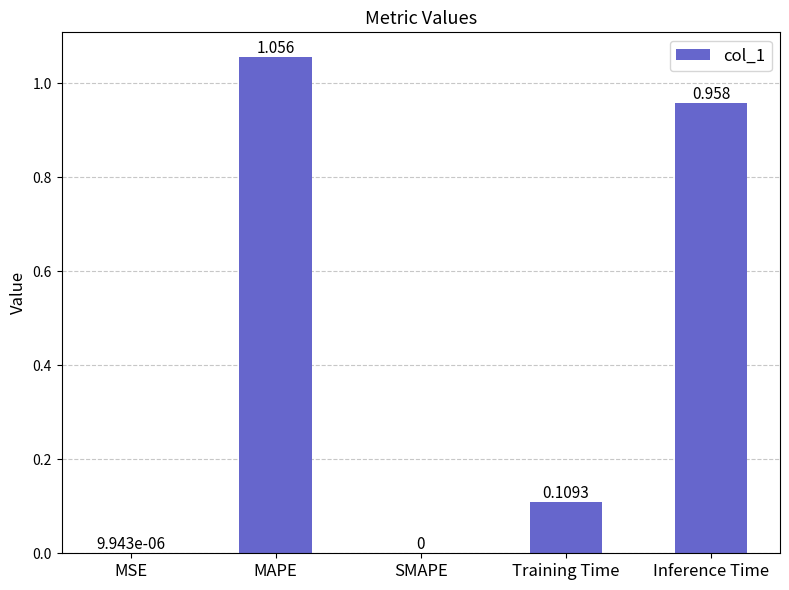

How many series are shown in this chart?

1